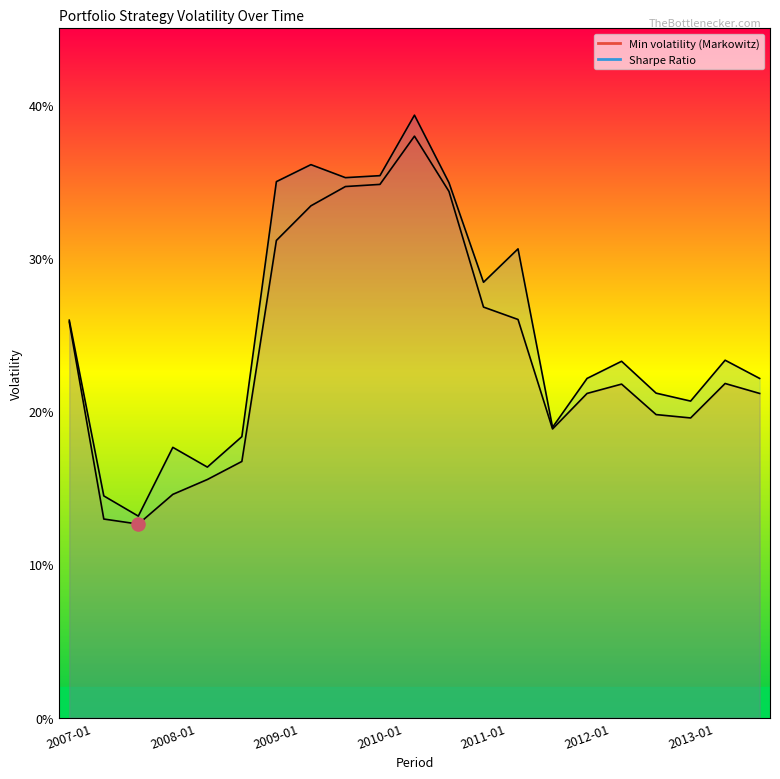

At how many categories does at least one series exceed 0?

21